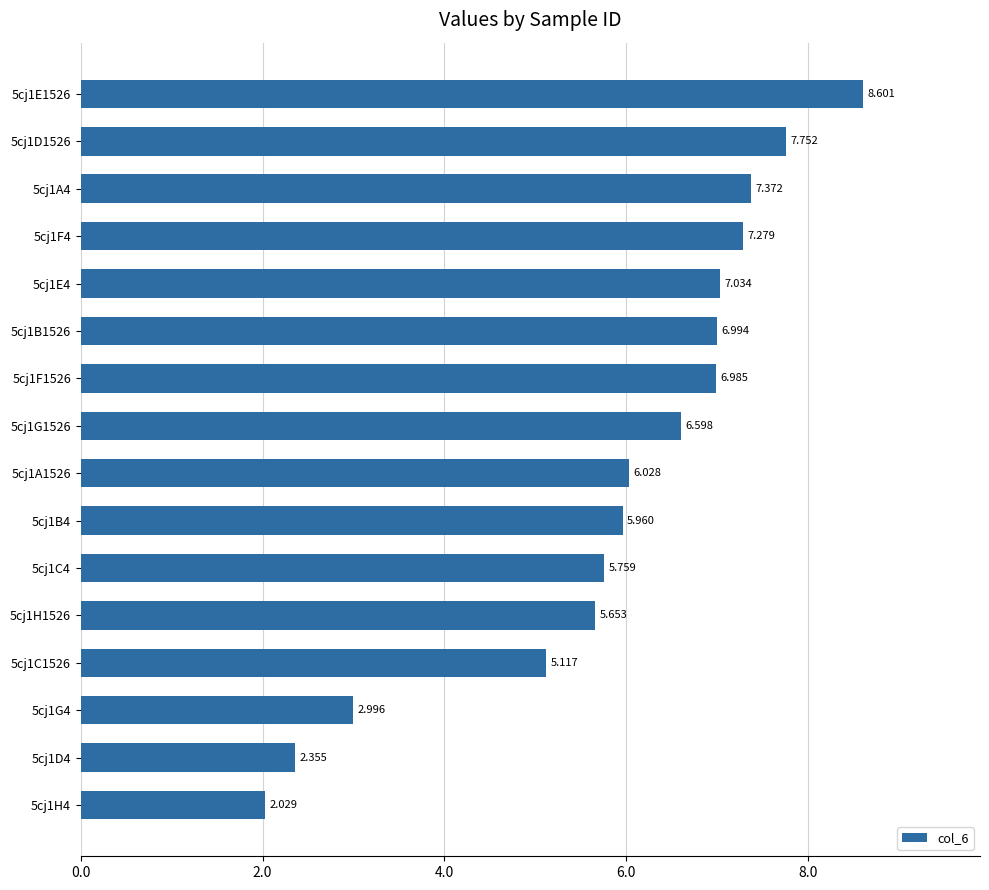

Which category has the highest value across all series?

5cj1E1526